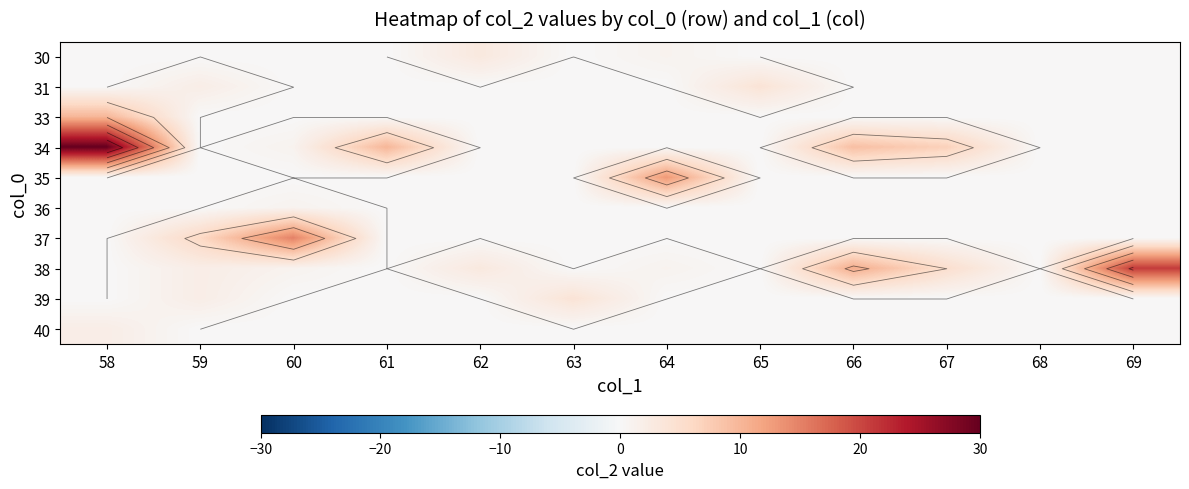

Is it true that 33 equals 5 at 67?

False